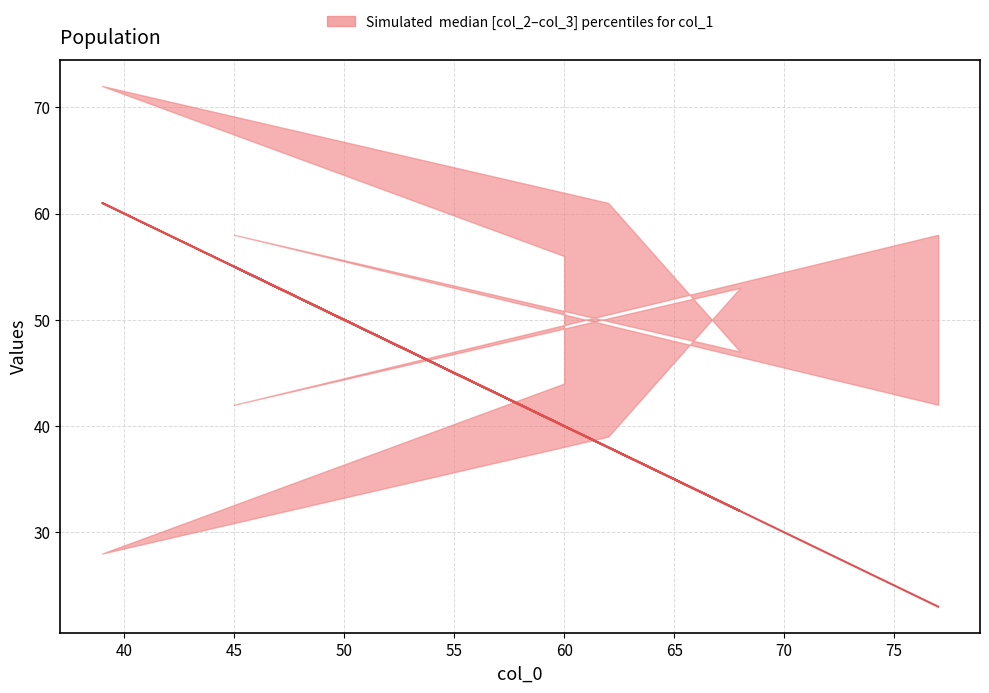

Does the chart display data point markers on the line(s)?

No